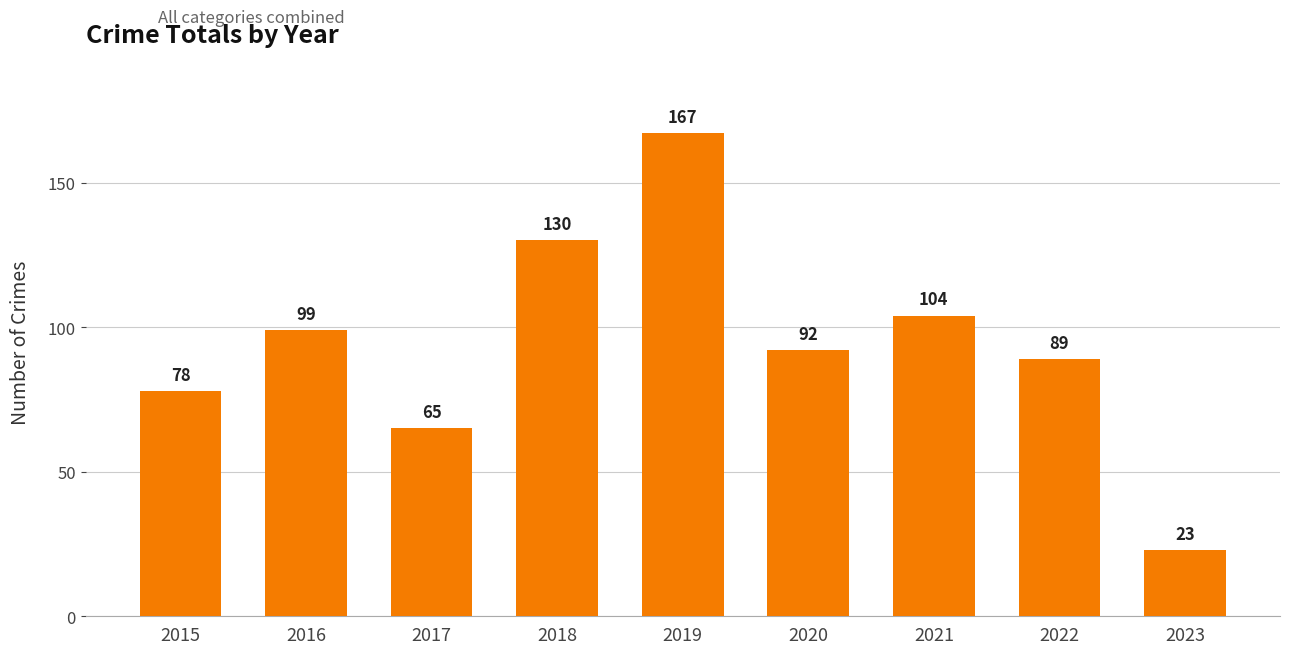

Reading left to right, list all the values displayed in this chart.

2015=78	2016=99	2017=65	2018=130	2019=167	2020=92	2021=104	2022=89	2023=23